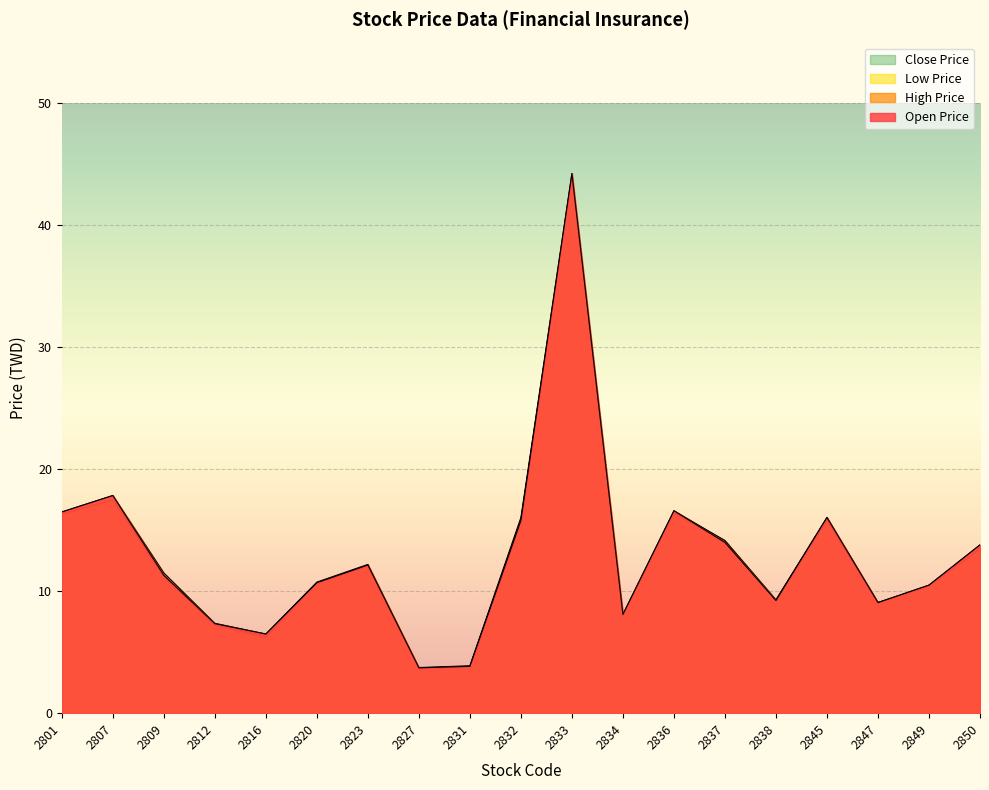

At which category does Close Price reach its first local peak?

2807